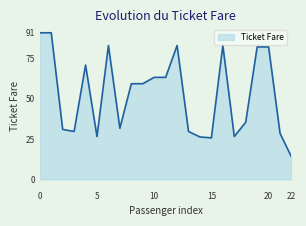

What is the smallest value displayed?

13.9